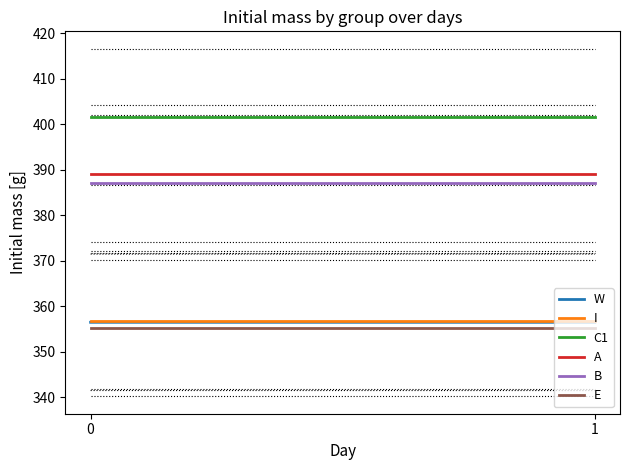

Is it true that A equals 167.2 at 0?

False